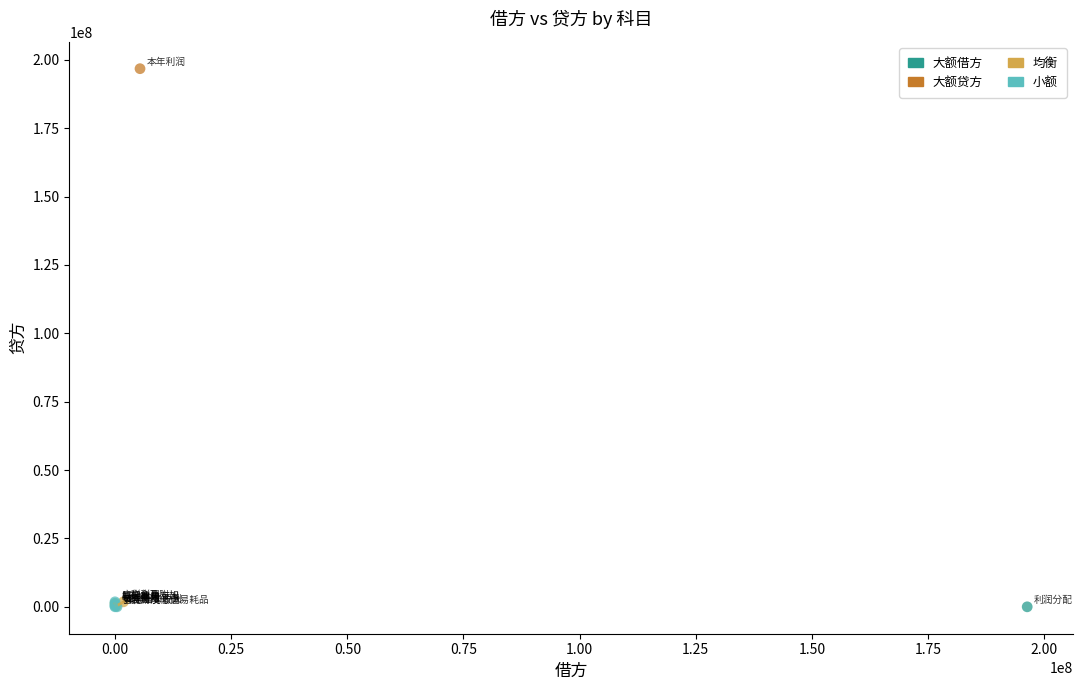

What are all the series names shown in the legend?

大额借方, 大额贷方, 均衡, 小额